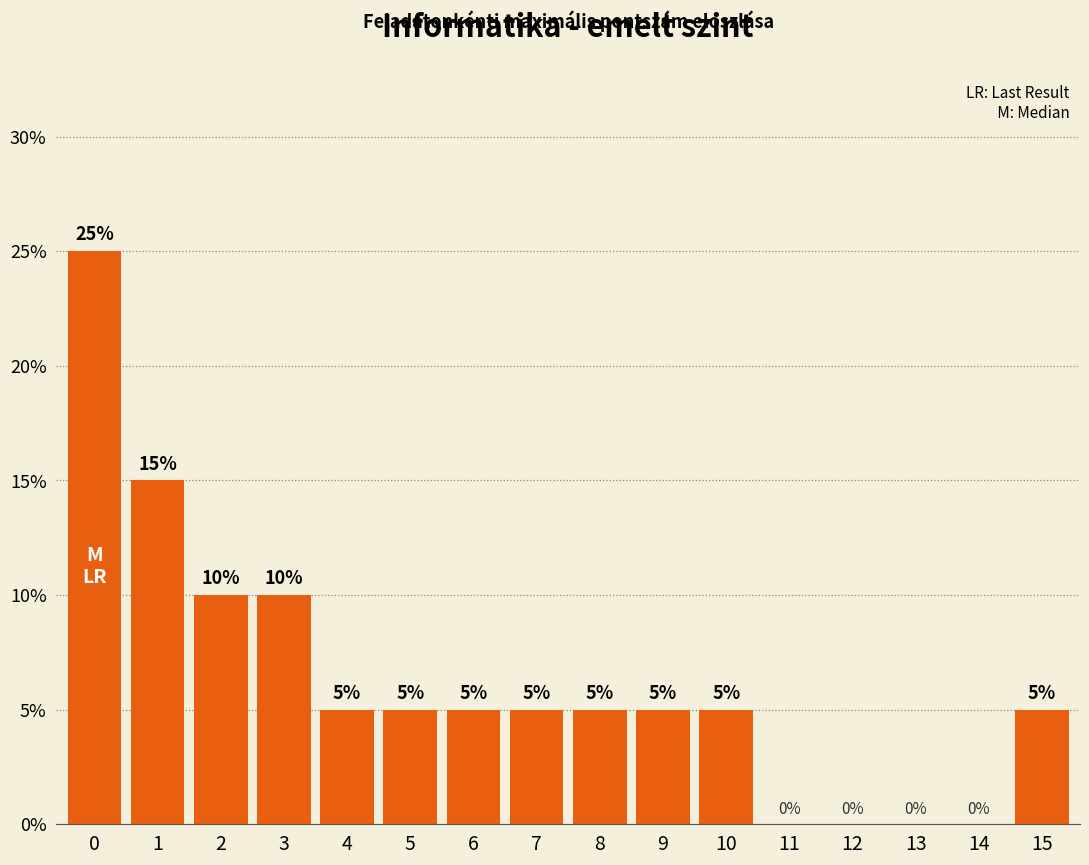

How many values are between 5 and 10?

10